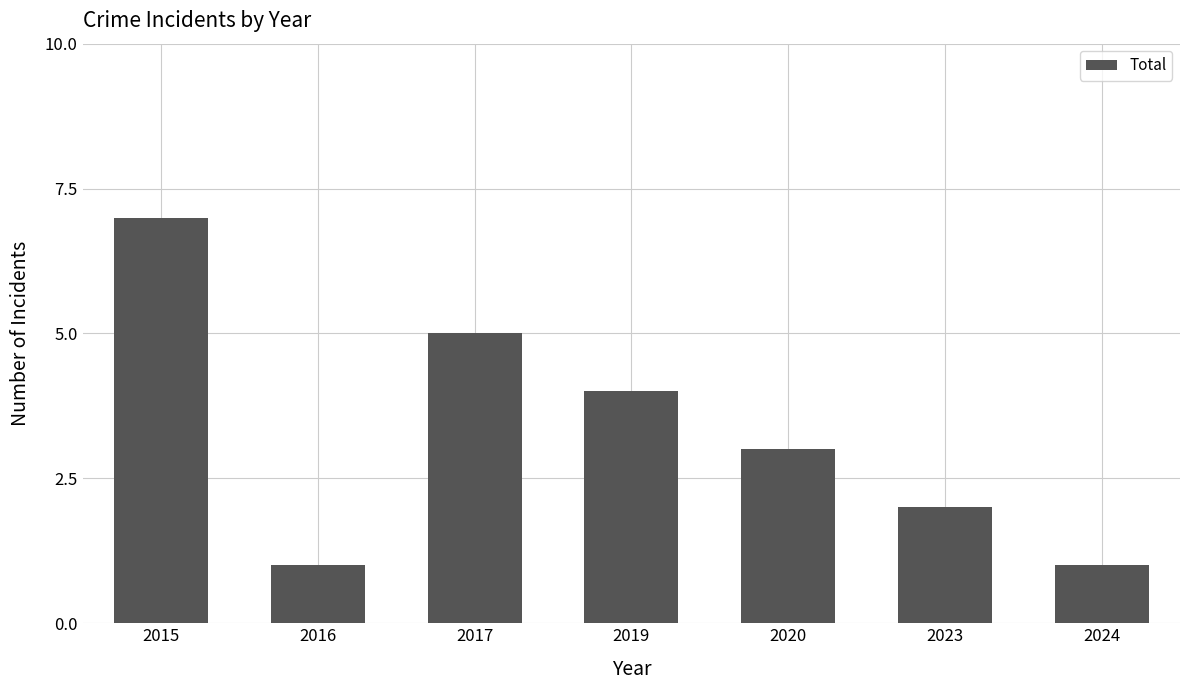

What is the ratio of the value at 2024 to the value at 2016?

1.0